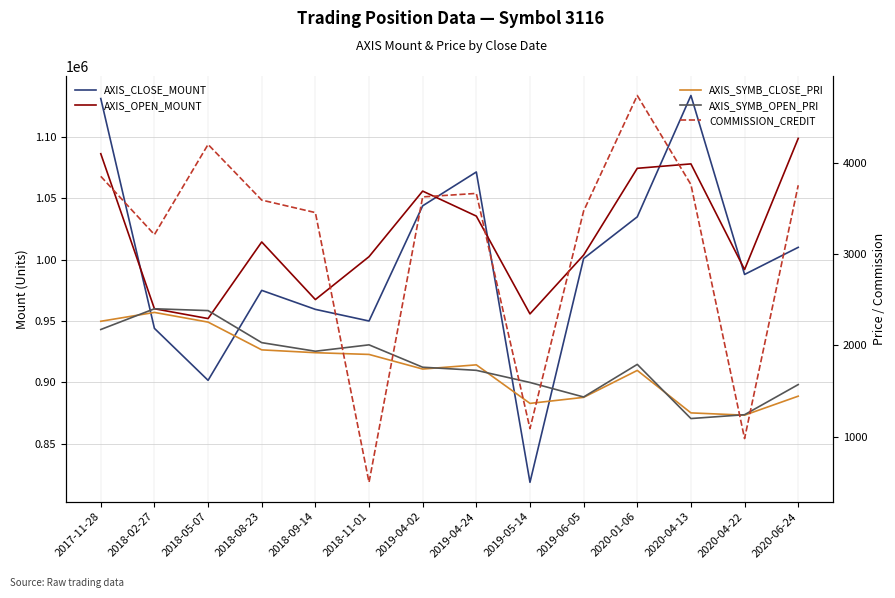

How many interior local valleys does the COMMISSION_CREDIT series have?

4